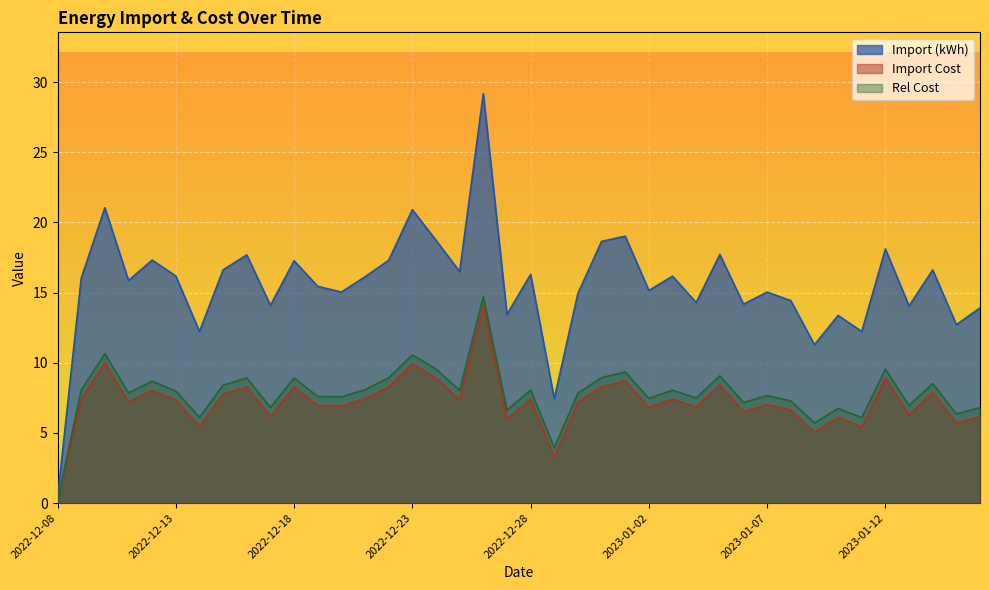

In Rel Cost, how many points are lower than both neighbors (excluding endpoints)?

14